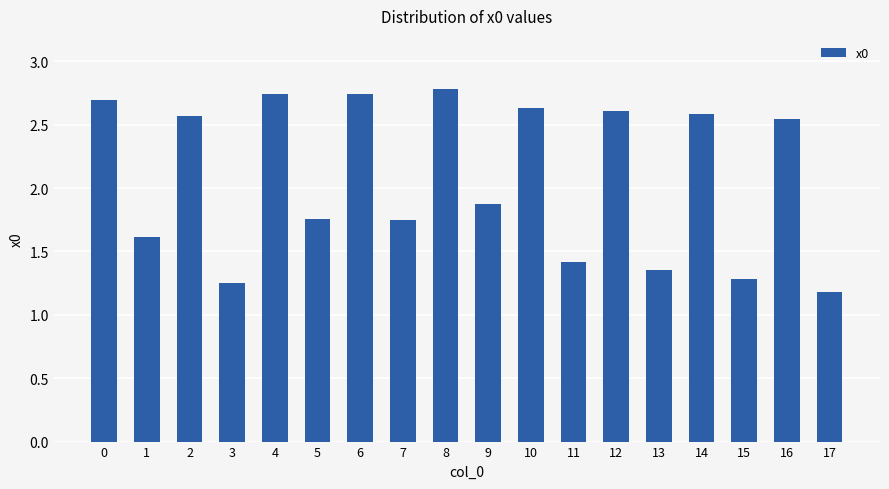

Does the chart contain any negative values?

No